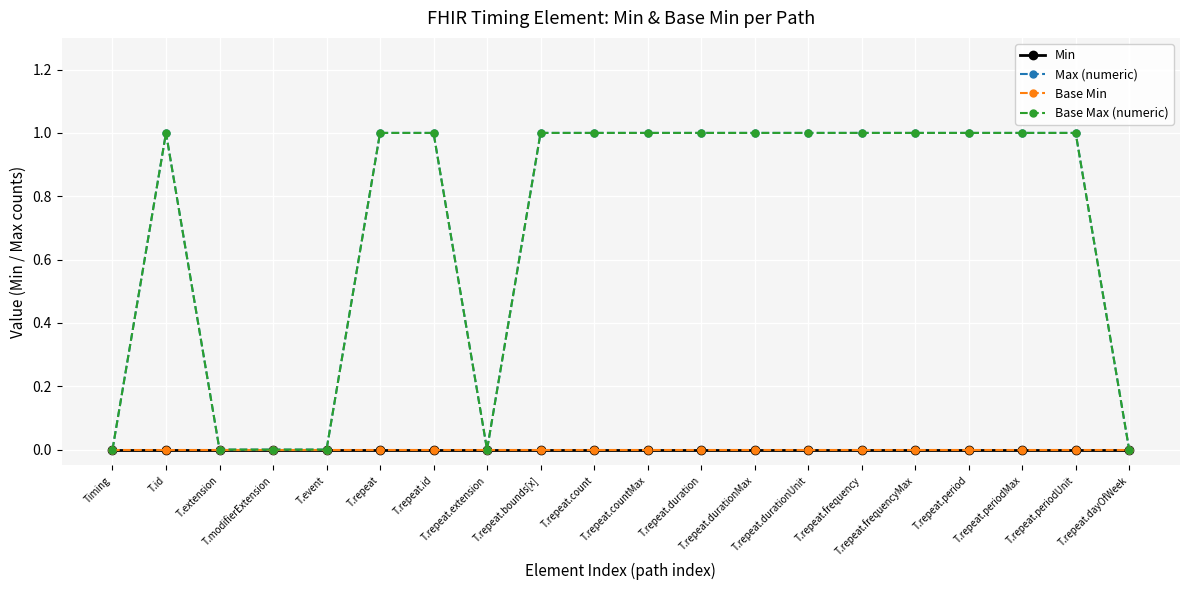

Is it true that Base Max (numeric) equals 1 at T.repeat.period?

True